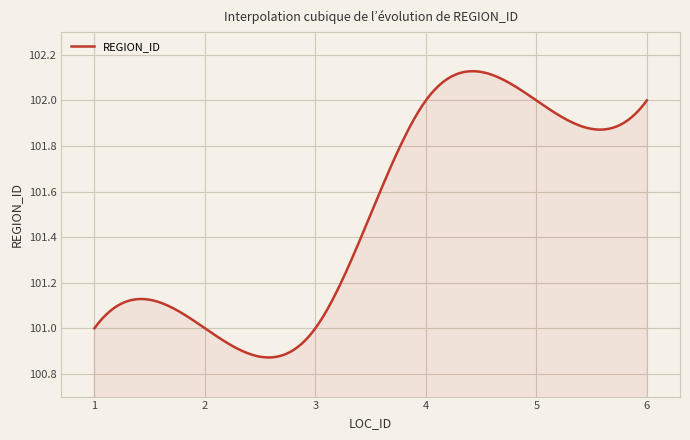

What is the difference between the maximum and minimum values?

1.3